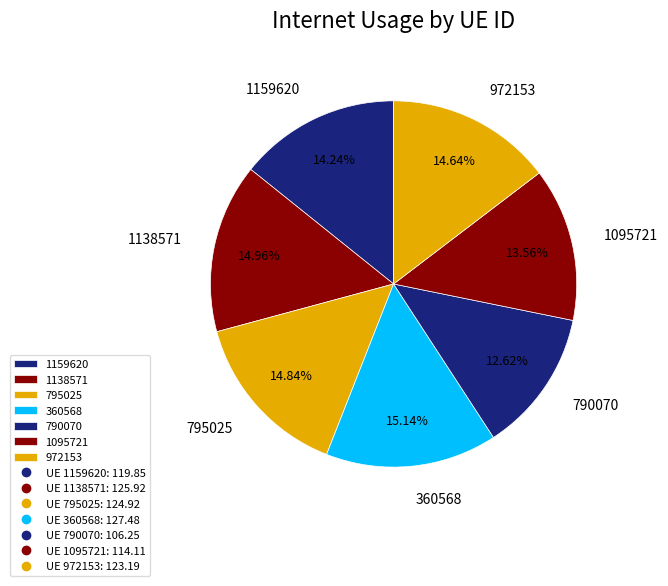

Is there a majority slice in this chart?

No